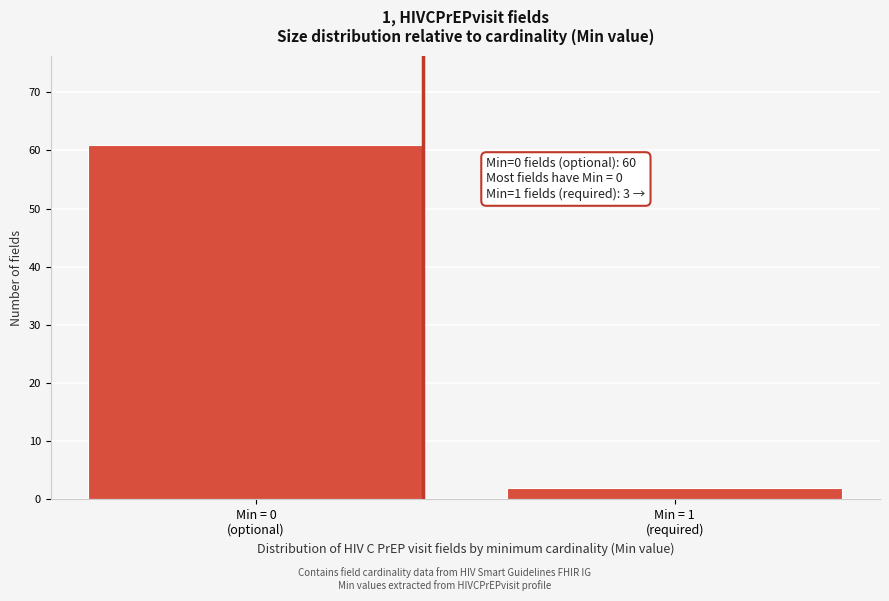

Reading right to left, what are all the values shown in this chart?

2	61